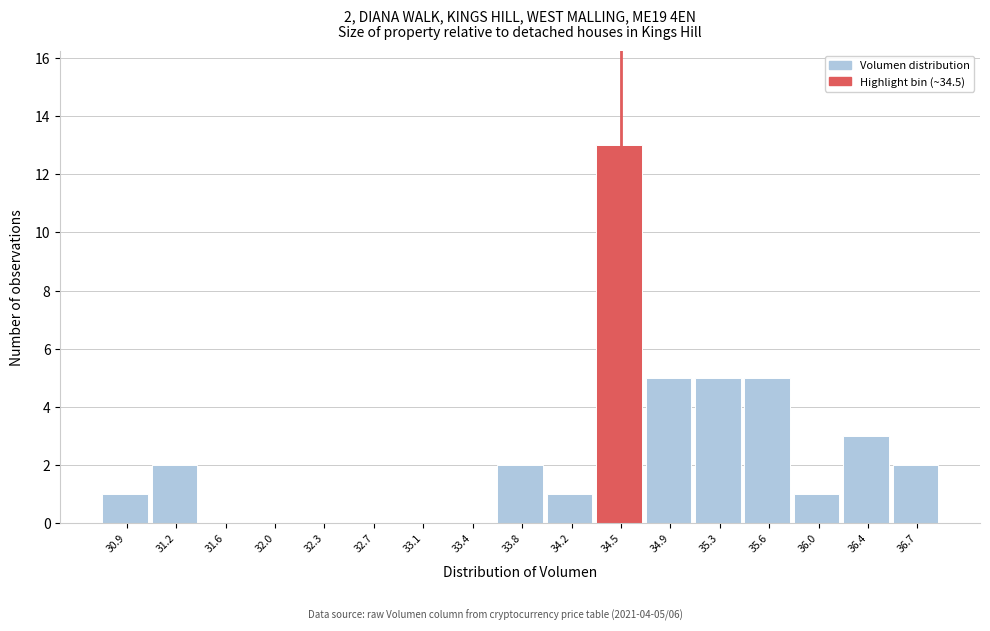

Which range on the x-axis has the tallest bar?

34.35 to 34.70